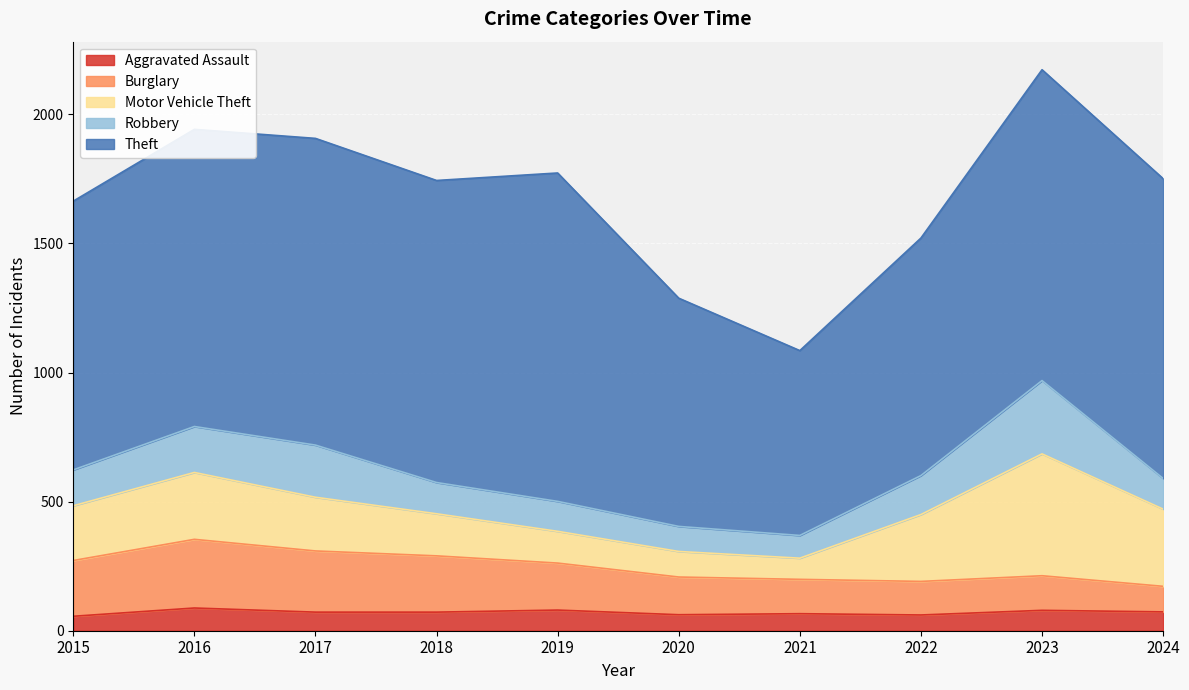

What value does the Theft series have at 2016, to the nearest 10?

1150